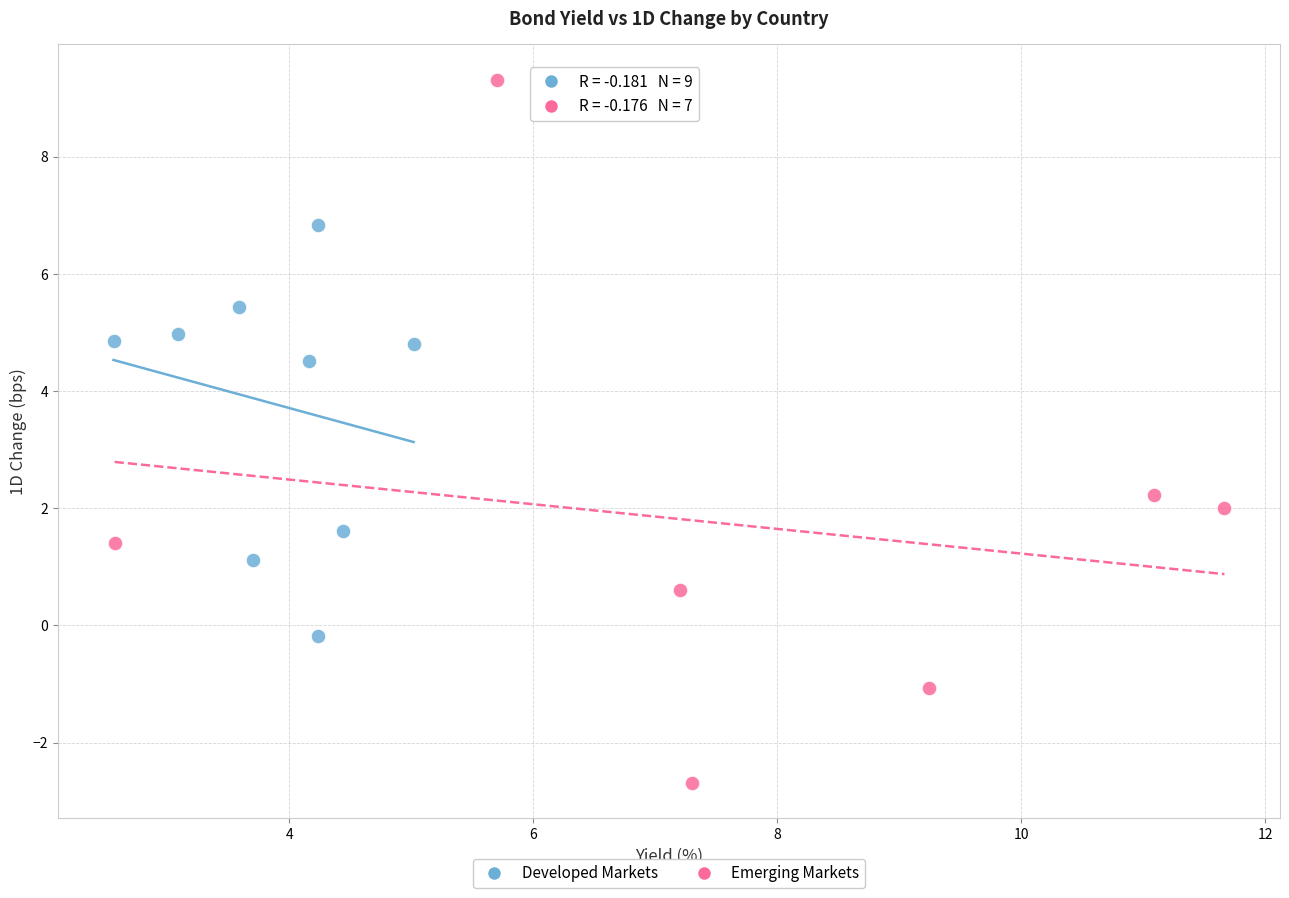

Which series contains the lowest Y value?

Emerging Markets